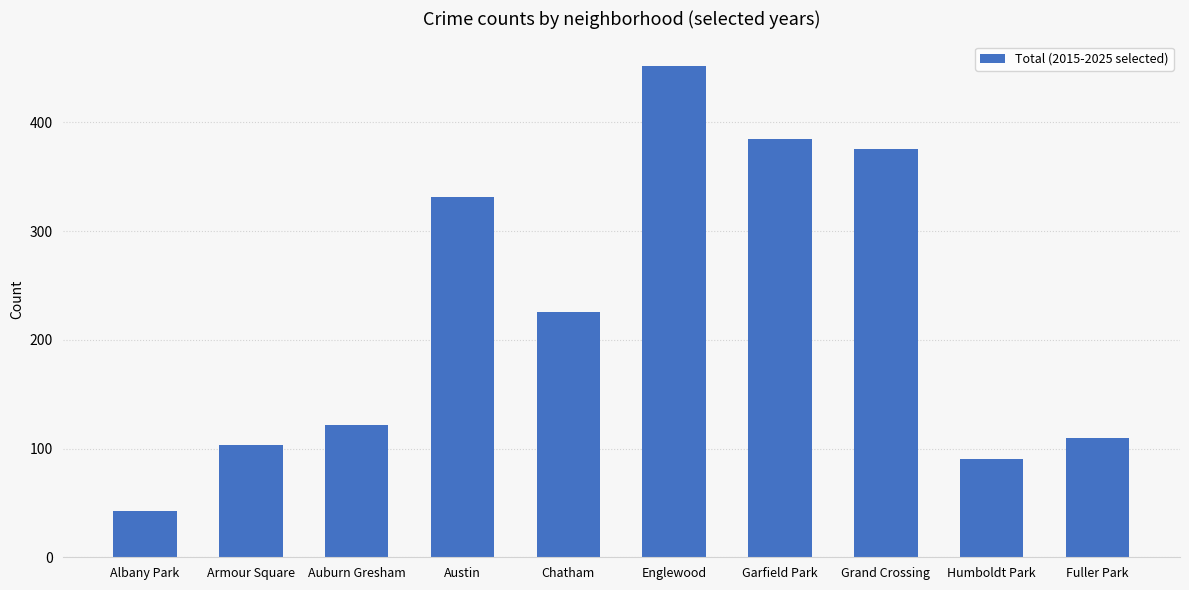

List the labels in order of value, smallest first.

Albany Park, Humboldt Park, Armour Square, Fuller Park, Auburn Gresham, Chatham, Austin, Grand Crossing, Garfield Park, Englewood